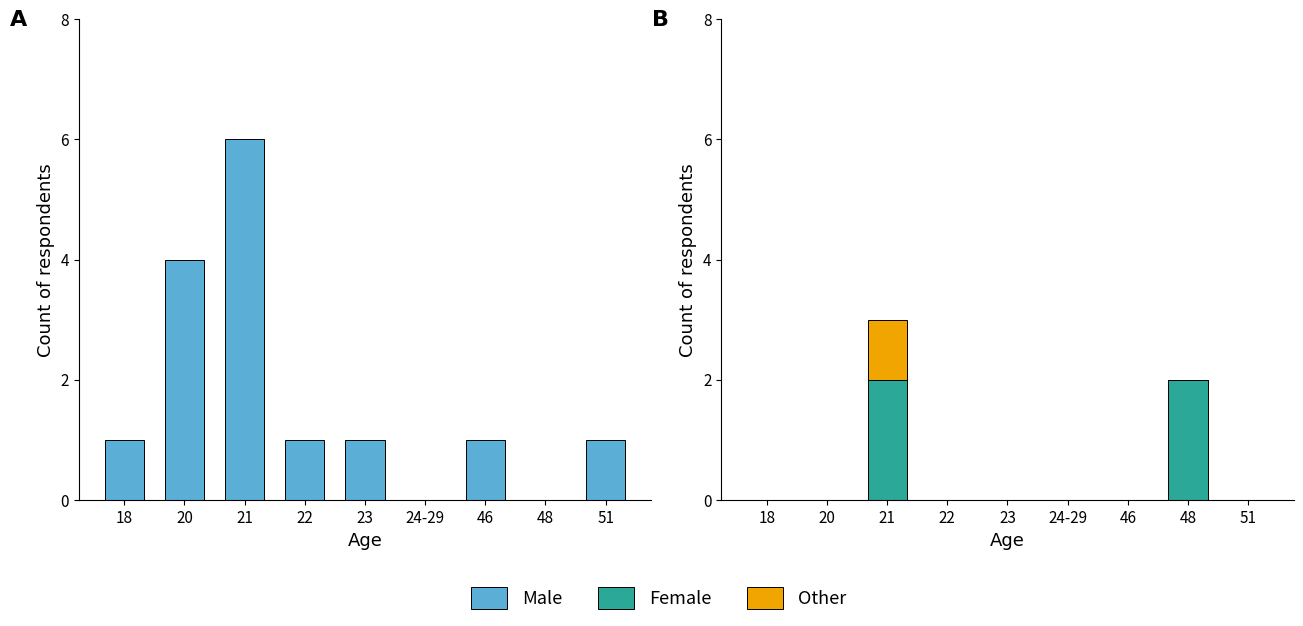

List the series in order of their overall mean, highest first.

Male, Female, Other